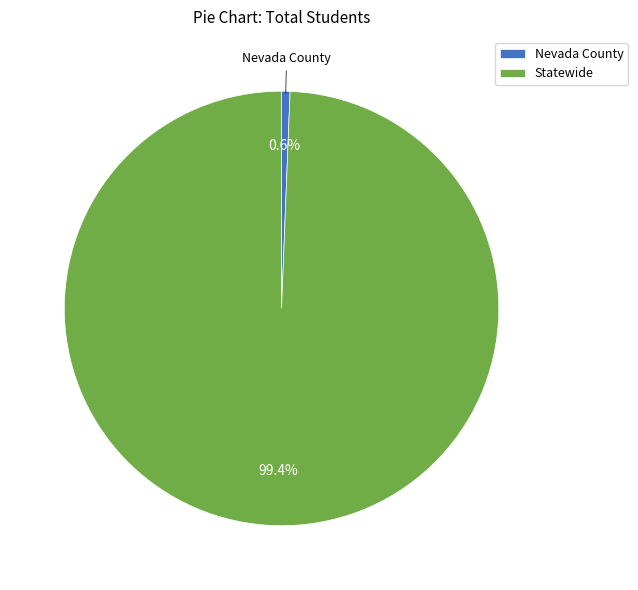

Does Nevada County account for over 50% of the chart?

No